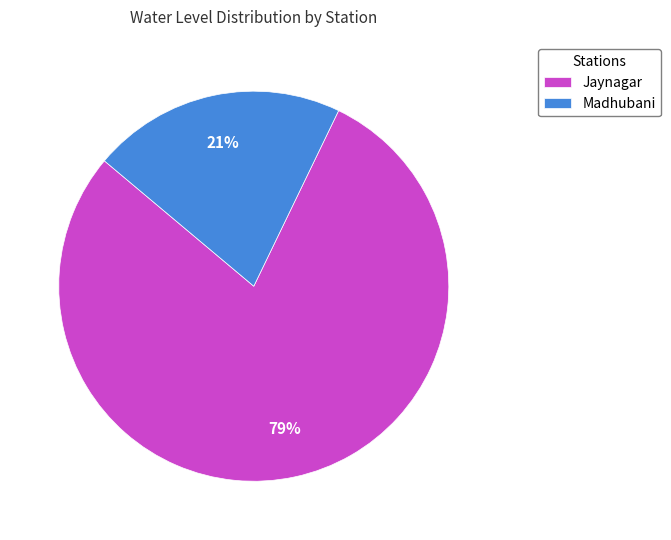

To the nearest percent, what percentage of the pie is Jaynagar?

79%